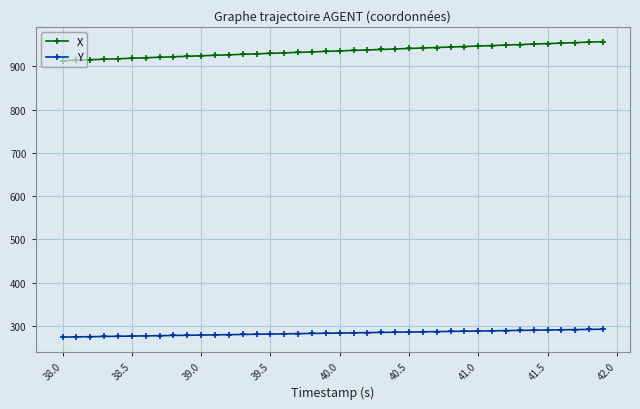

What is the greatest value displayed?

957.3